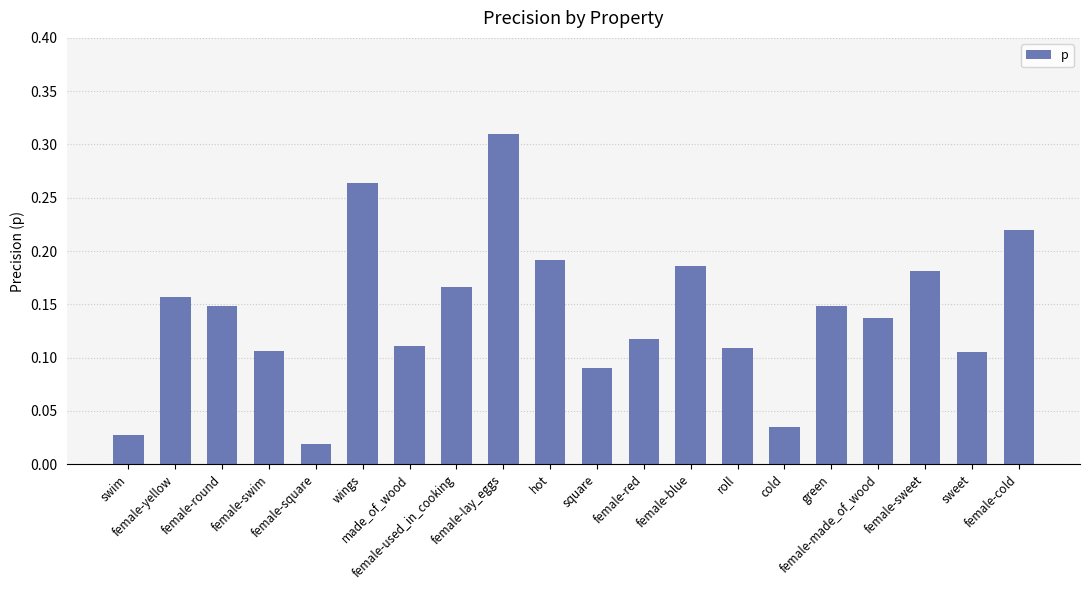

Are the bars horizontal?

No